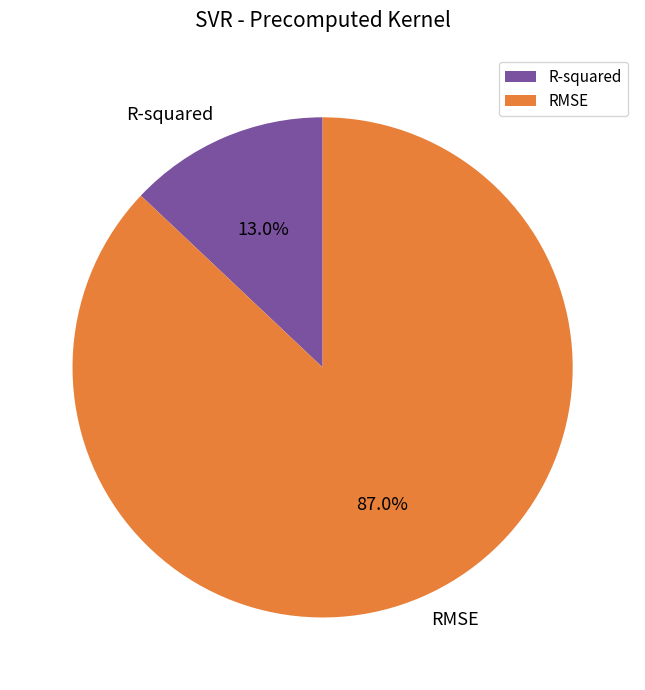

To the nearest percent, what portion does R-squared represent?

13%